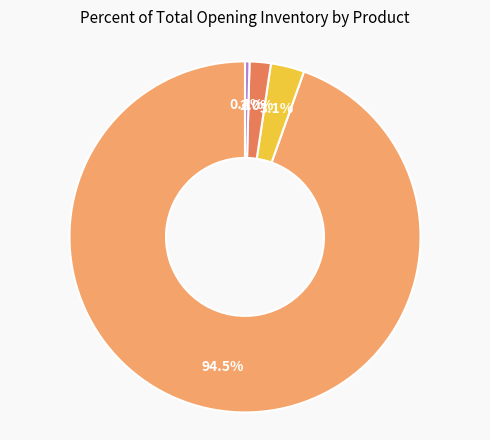

Does any single category account for the majority?

Yes